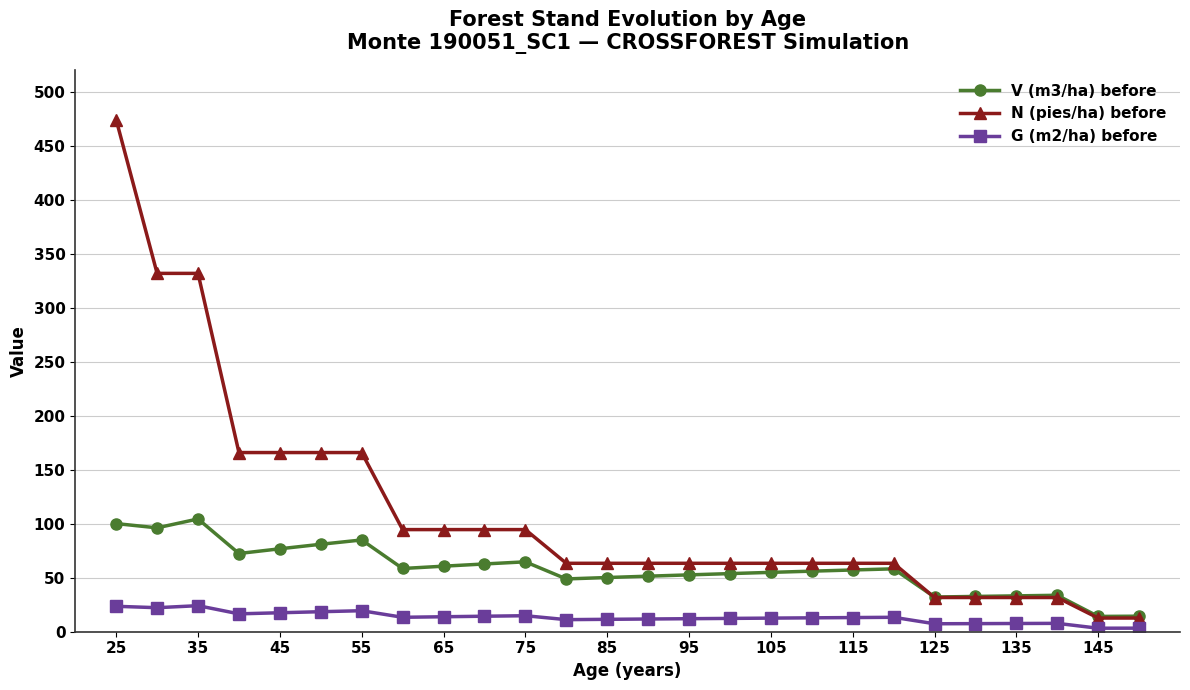

Which series has the largest range (max minus min)?

N (pies/ha) before